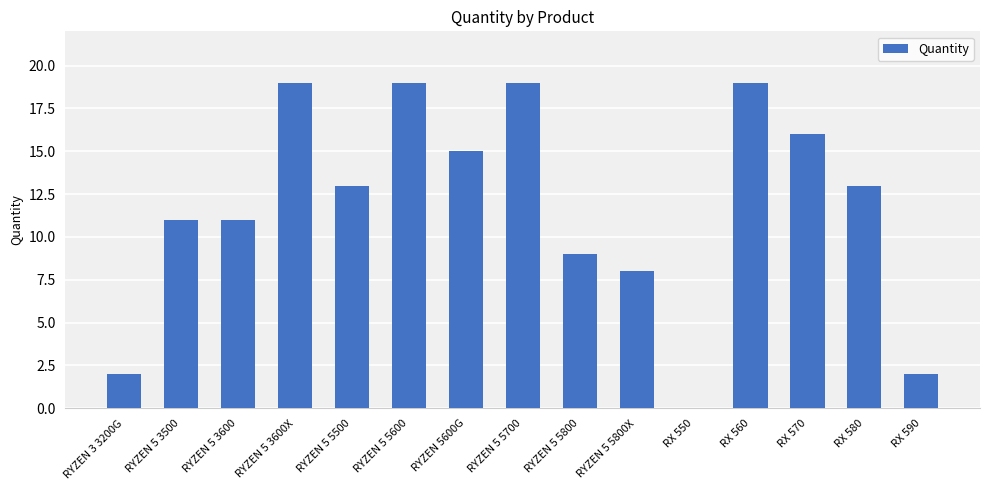

Where is the data nearest to the value 9?

RYZEN 5 5800